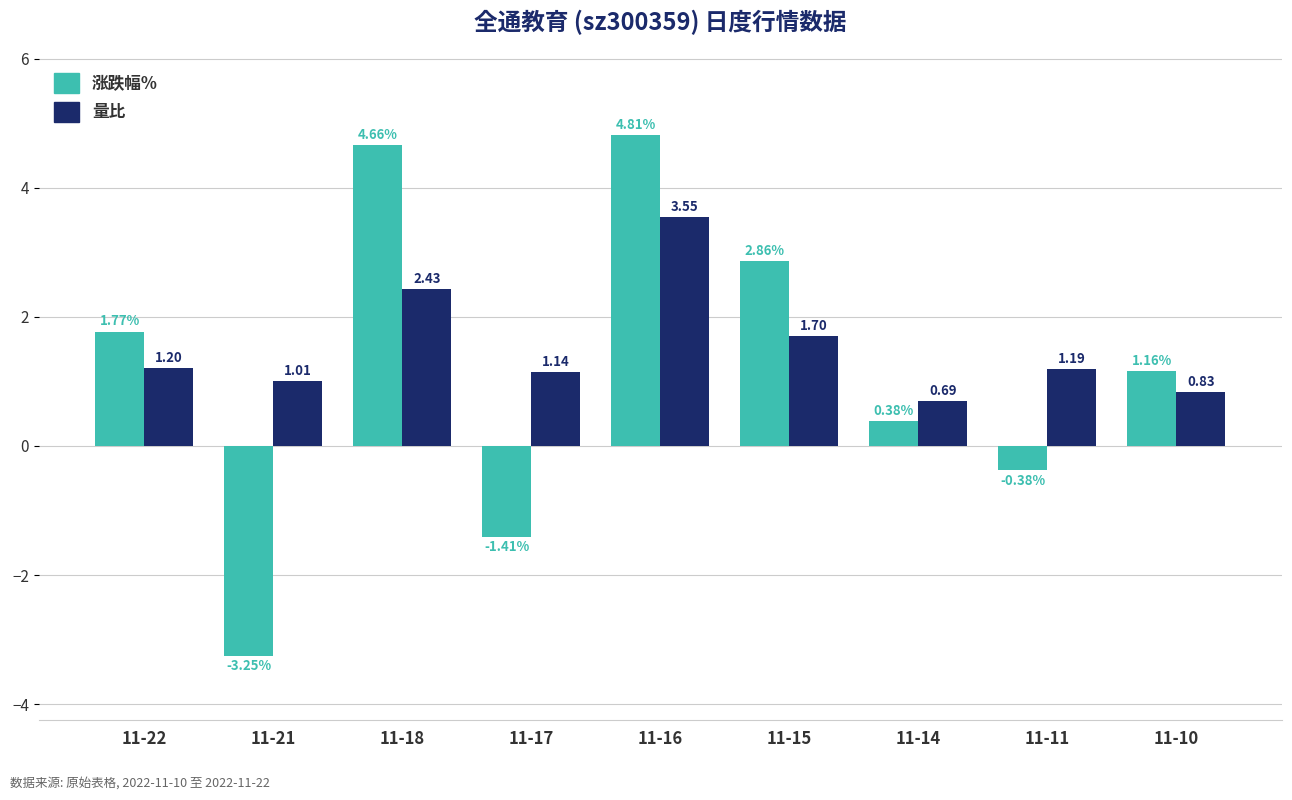

What is the maximum value shown in the chart?

4.8